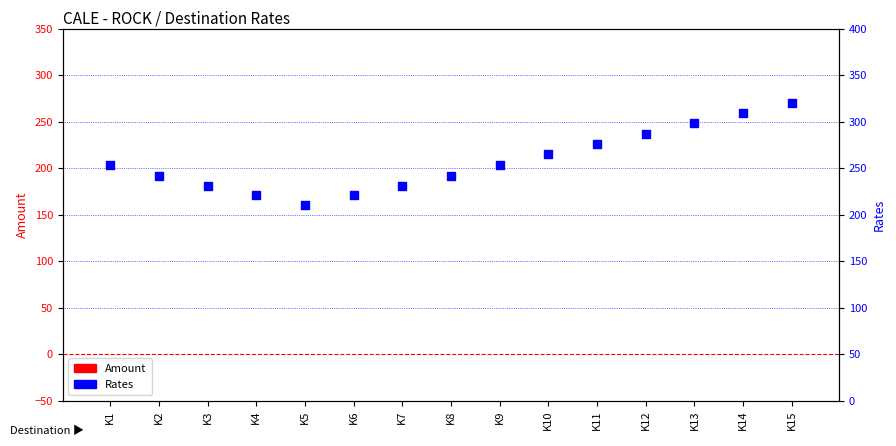

What is the total value across all series at K14?

309